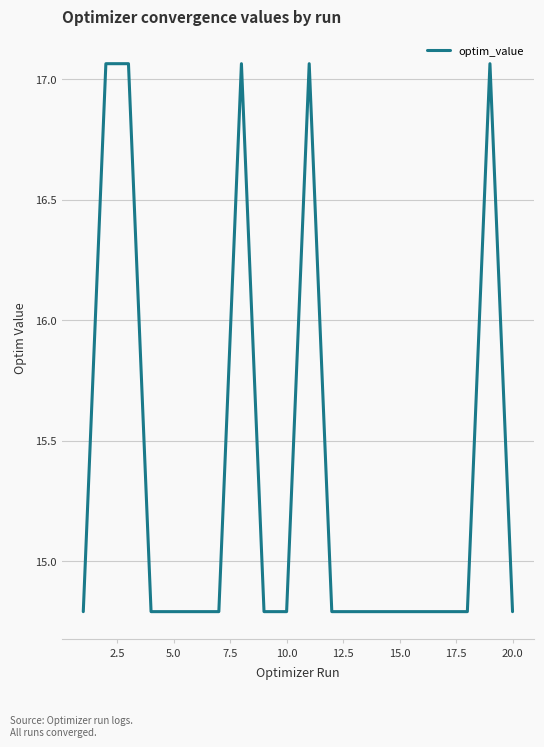

What is the minimum value shown in the chart?

14.8